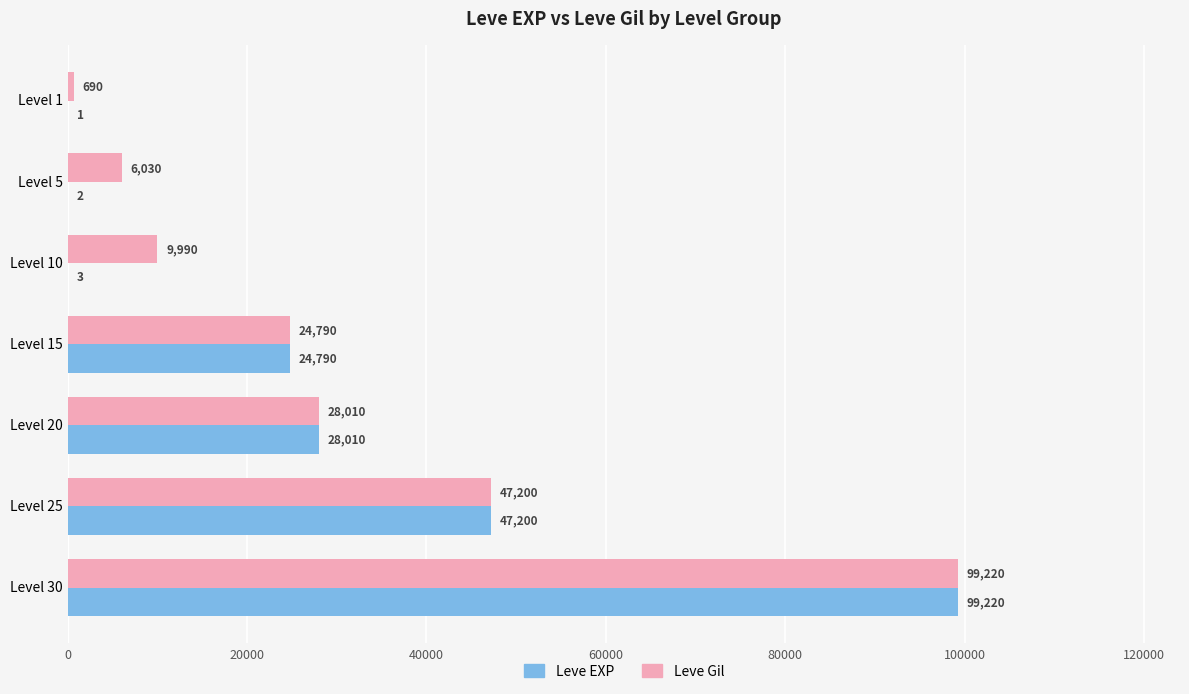

What is the highest value of the Leve Gil series?

99220